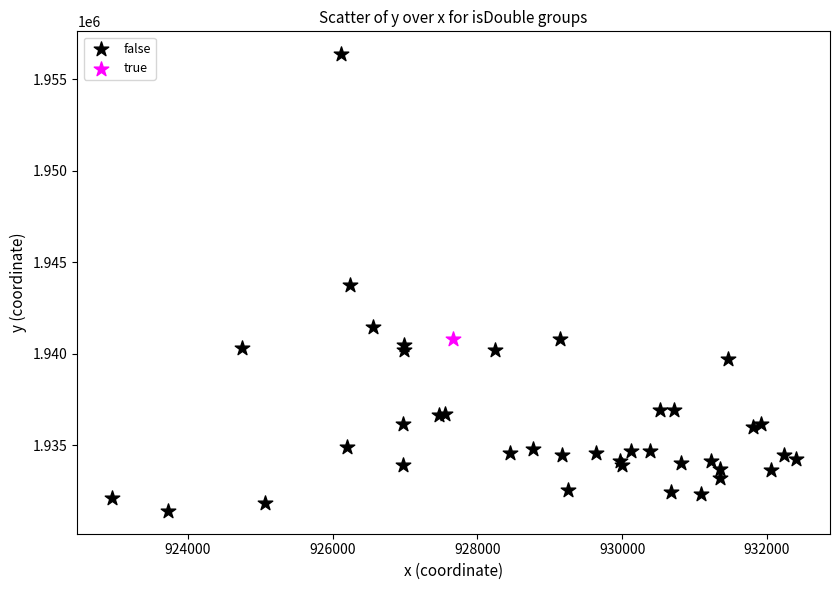

What are all the series names shown in the legend?

false, true